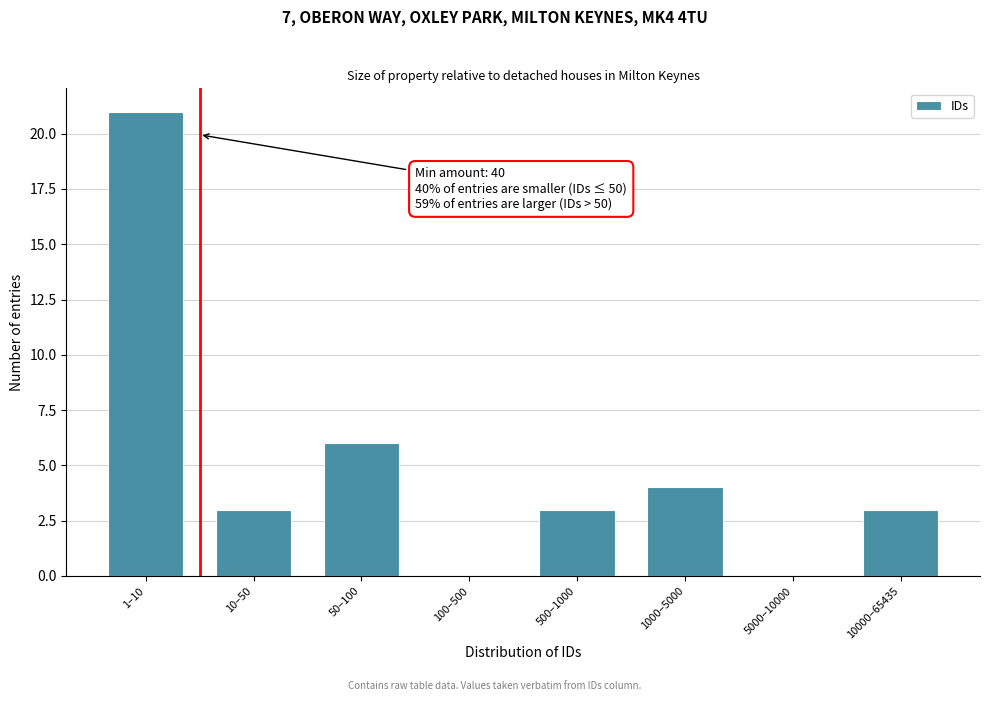

Reading left to right, list all the values displayed in this chart.

1–10=21	10–50=3	50–100=6	100–500=0	500–1000=3	1000–5000=4	5000–10000=0	10000–65435=3